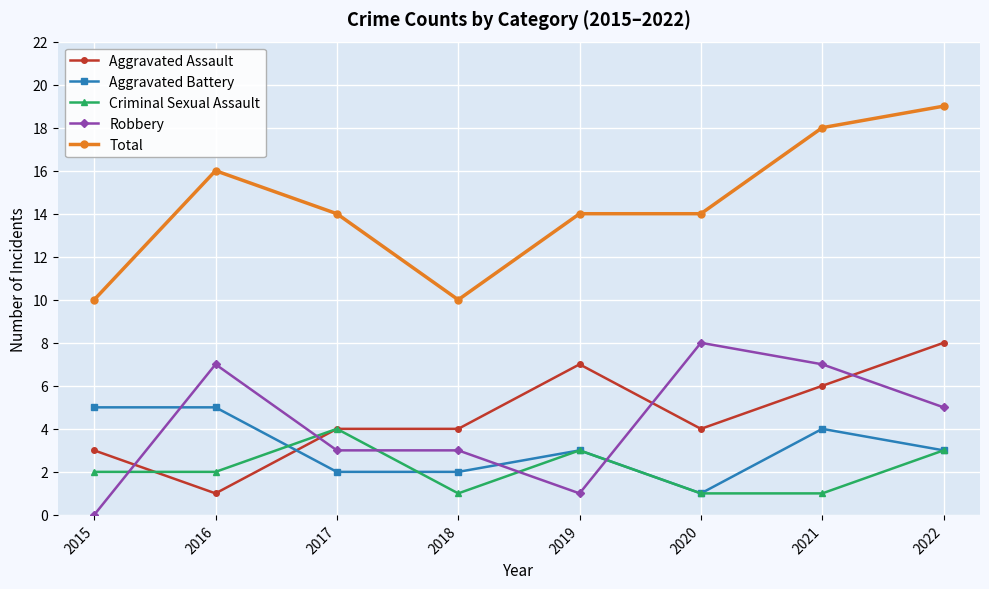

At which category does the chart reach its peak across all series?

2022